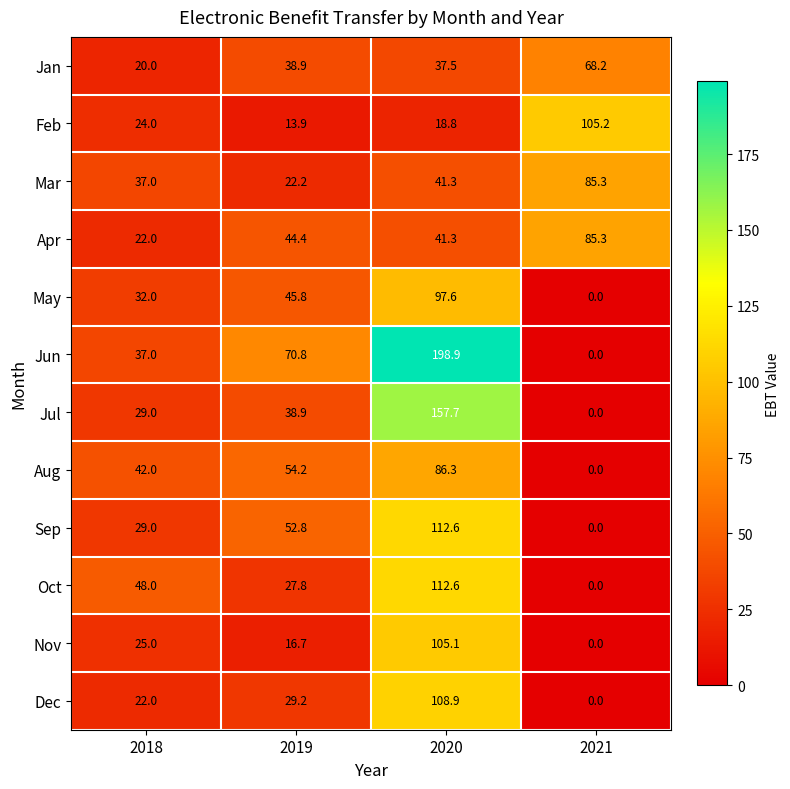

At which category is the sum across all series the highest?

2020